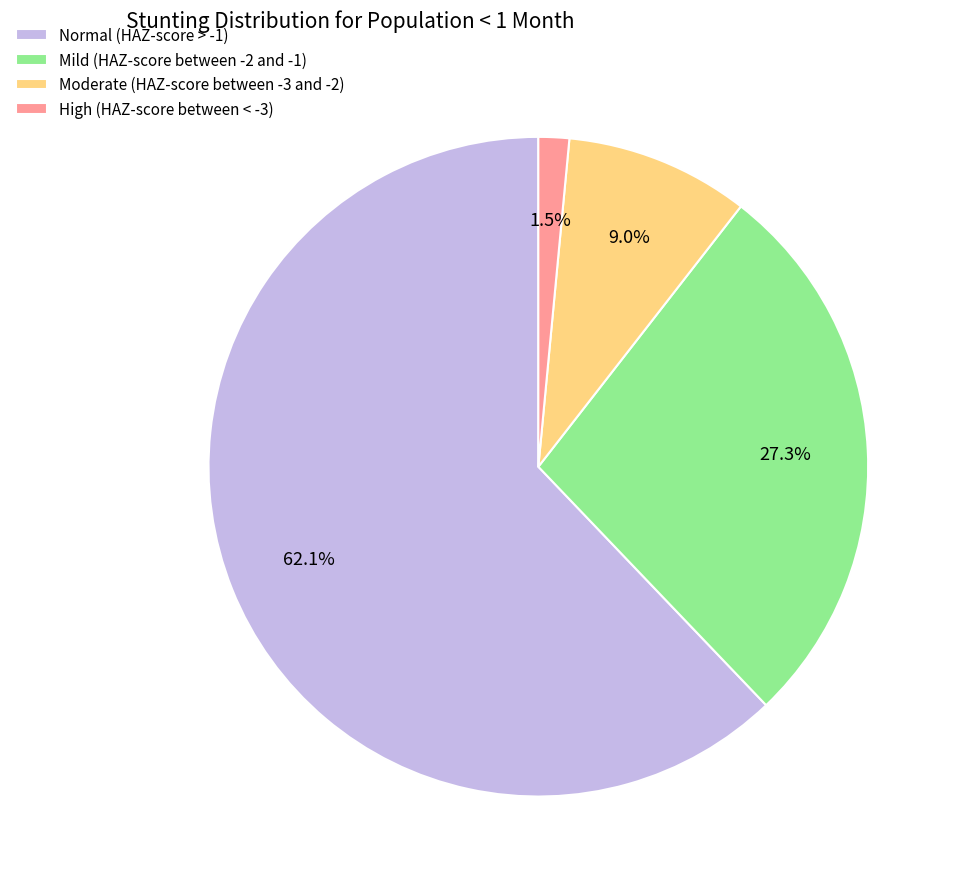

Which slice is the largest?

Normal (HAZ-score > -1)